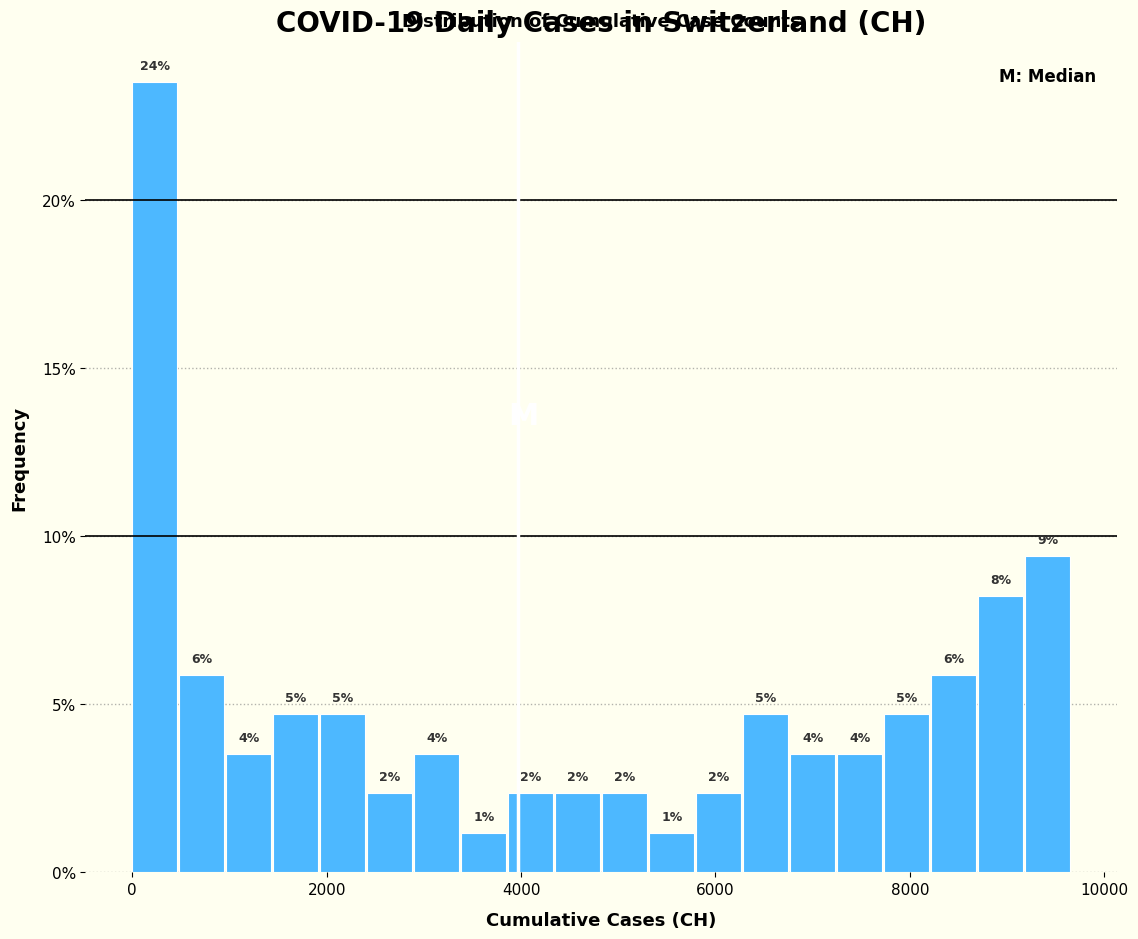

Read against the x-axis, roughly where is the centre of the tallest bar?

200